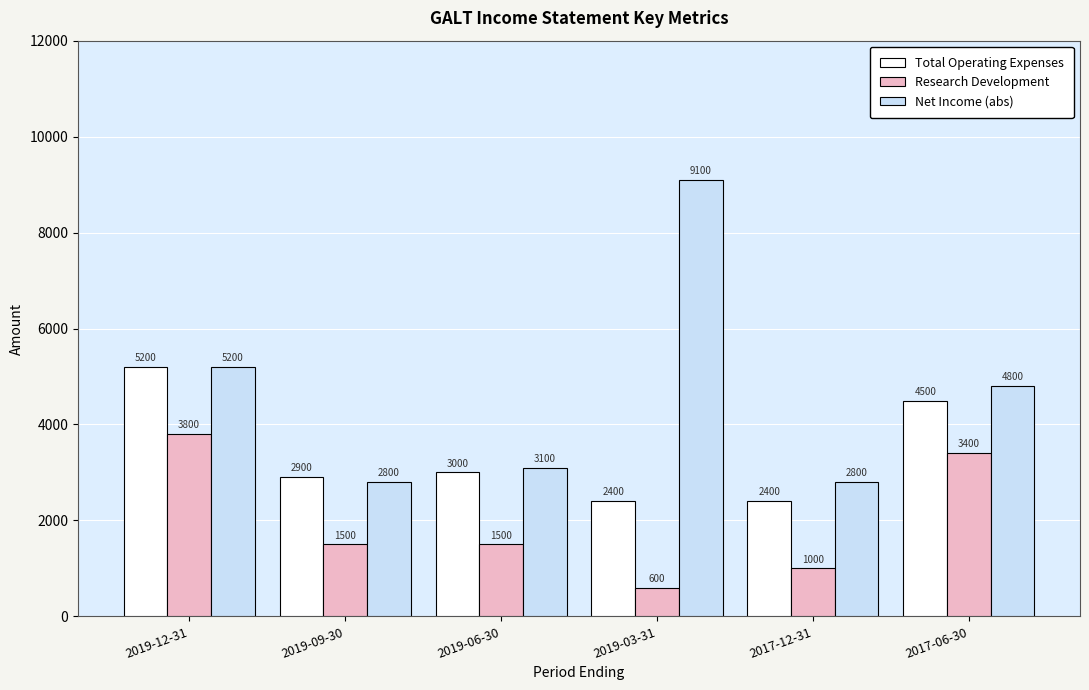

Which series has the largest range (max minus min)?

Net Income (abs)